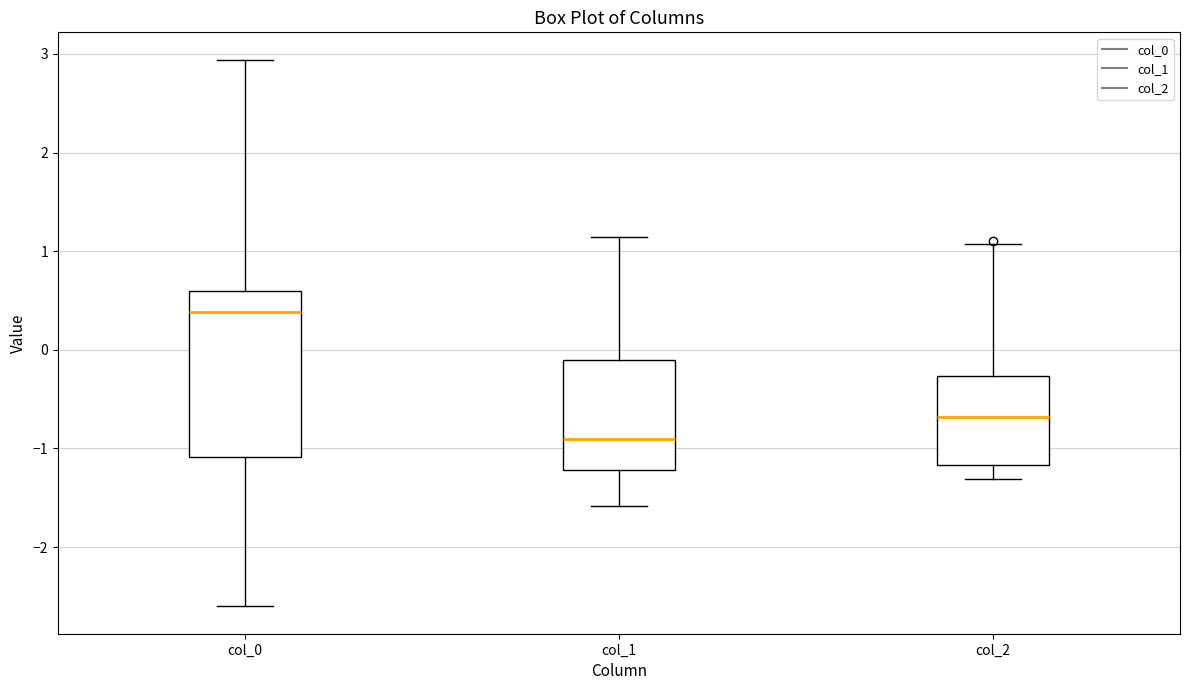

Where does the median line of the box for col_1 sit on the y-axis? The values are not printed on the chart, so give them approximately, as read against the axis.

-0.9